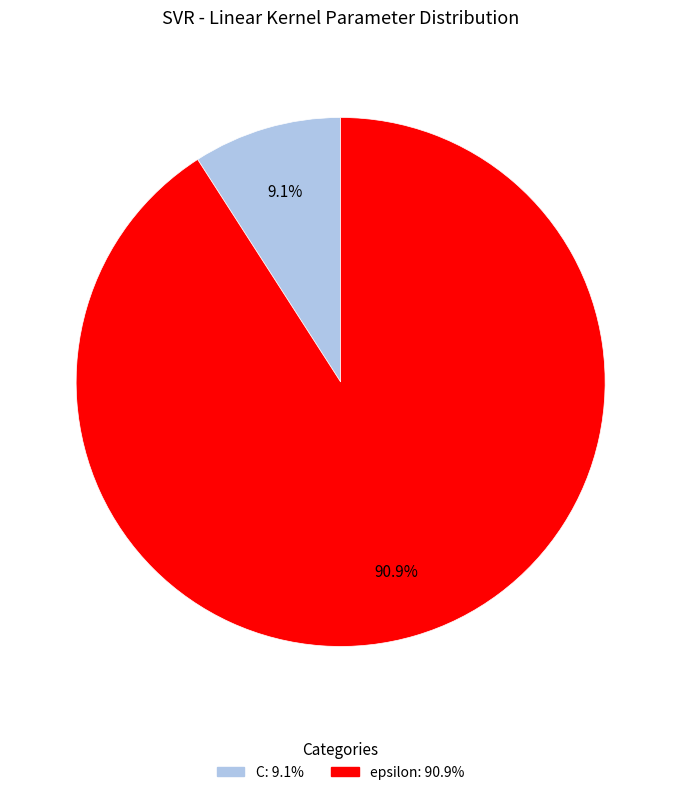

Count the number of slices in the pie.

2